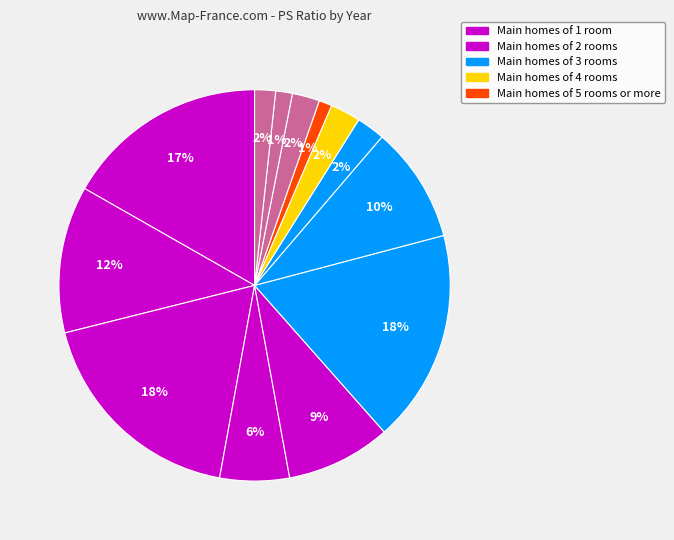

How many segments does this pie chart have?

13